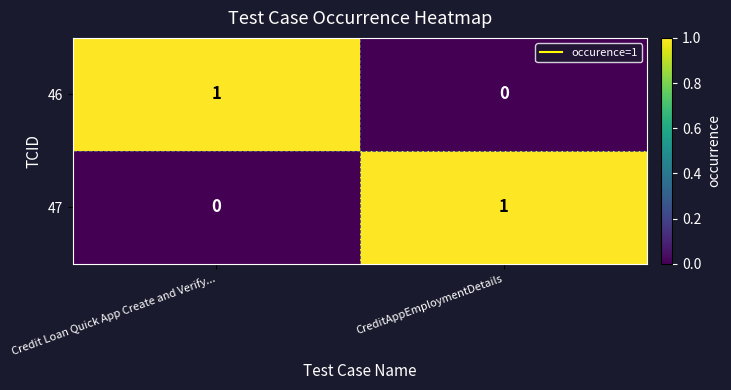

Rank the categories by 46 value from lowest to highest.

CreditAppEmploymentDetails, Credit Loan Quick App Create and Verify...